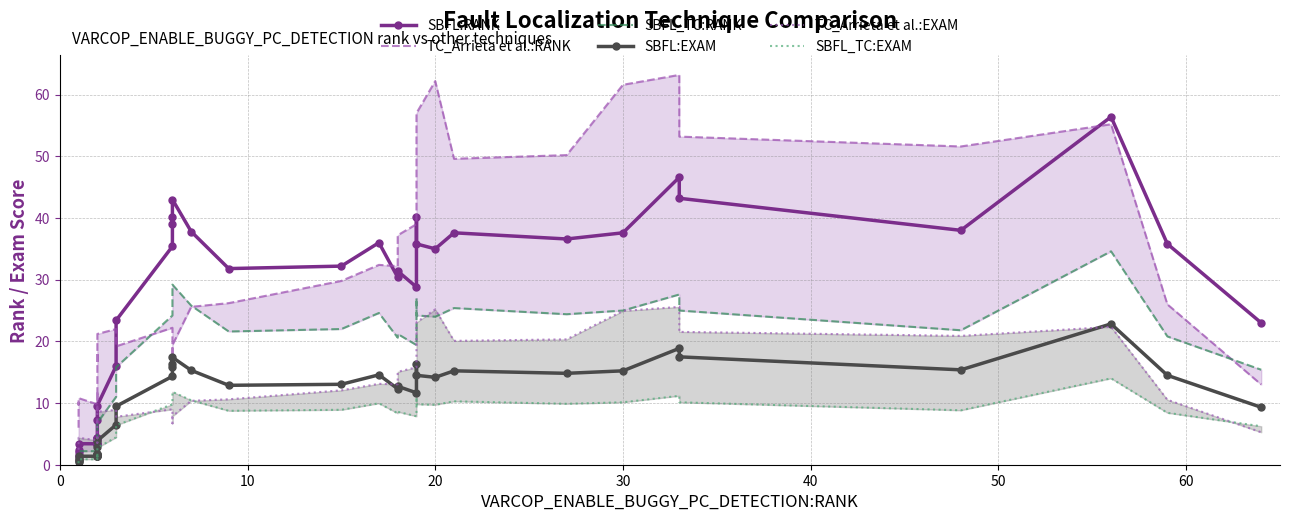

Is it true that SBFL:EXAM equals 3.6 at 15?

False